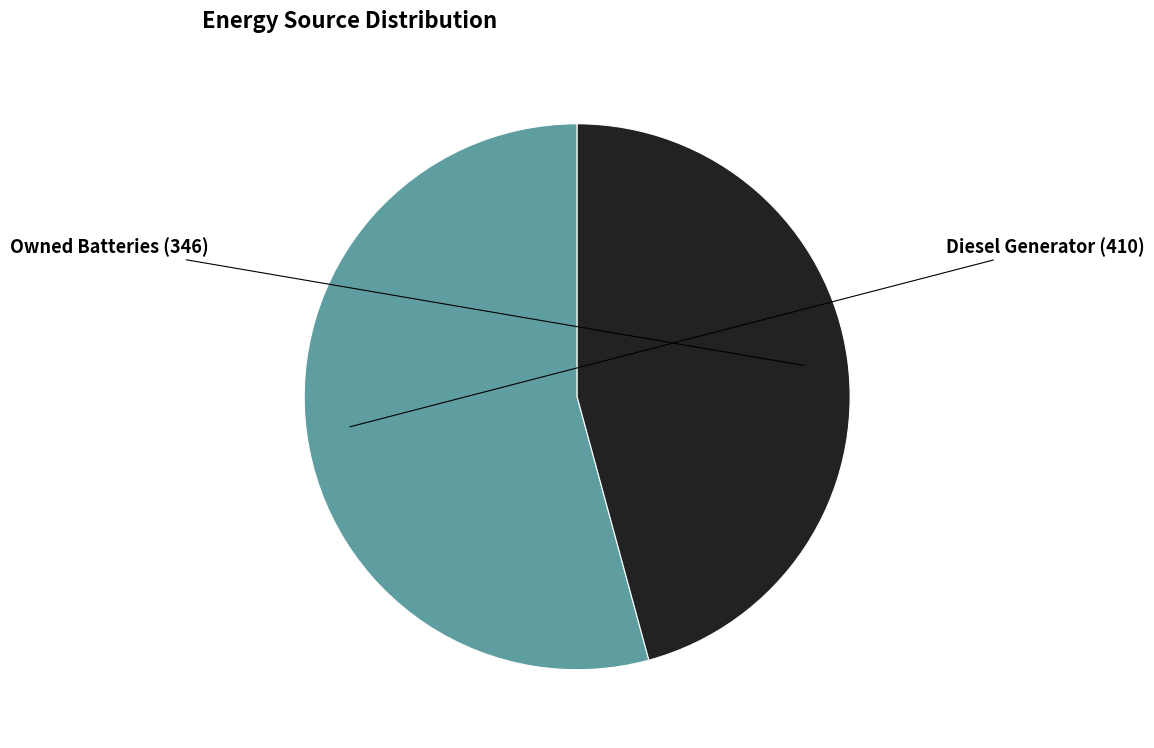

Does any single category account for the majority?

Yes